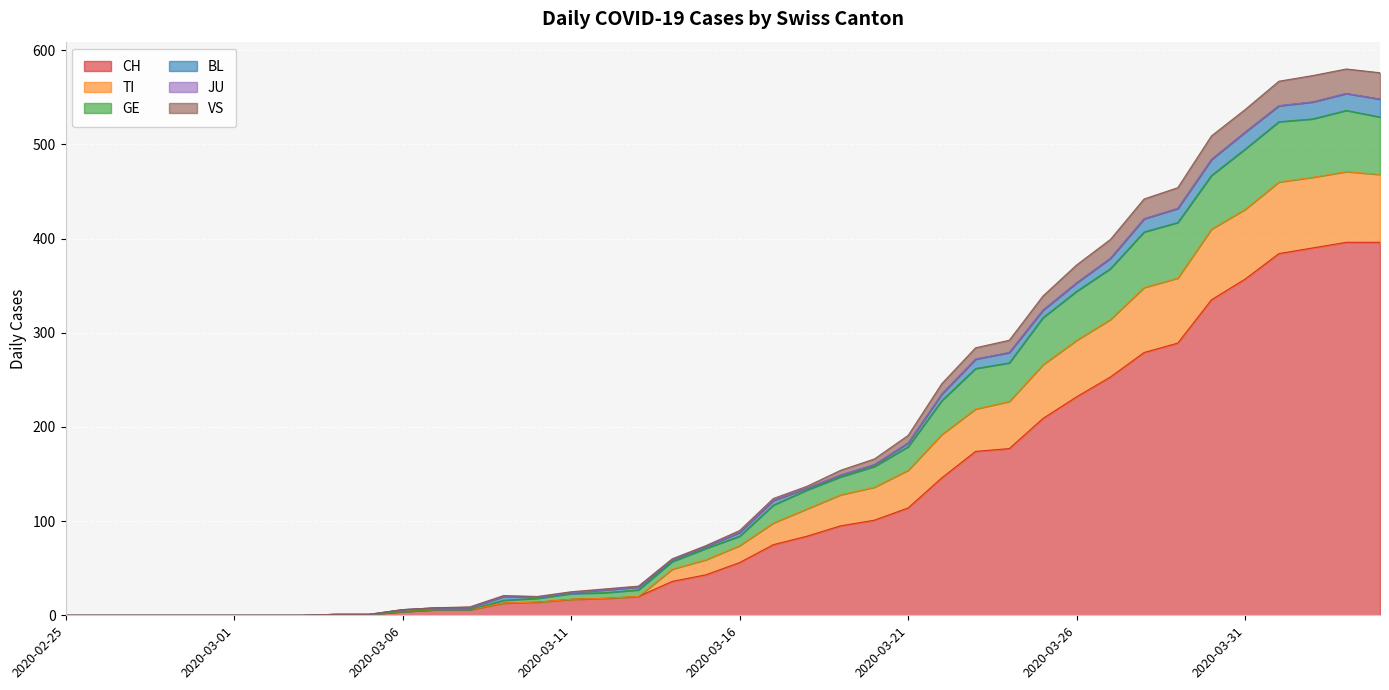

What is the maximum value for CH?

396